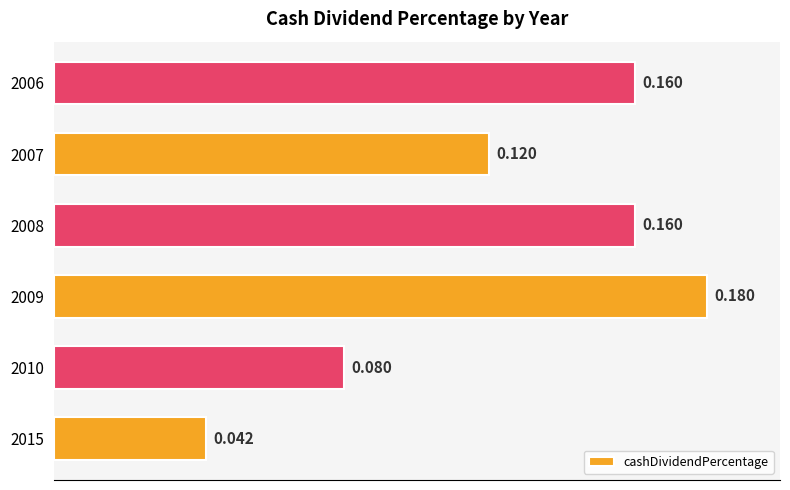

Does the chart contain any negative values?

No